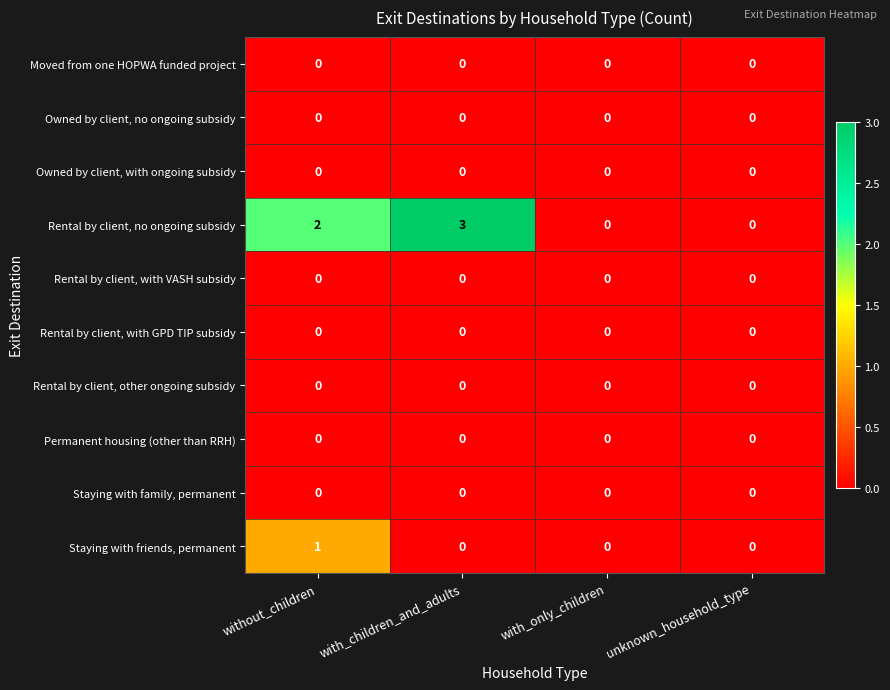

Which series has the largest range (max minus min)?

Rental by client, no ongoing subsidy